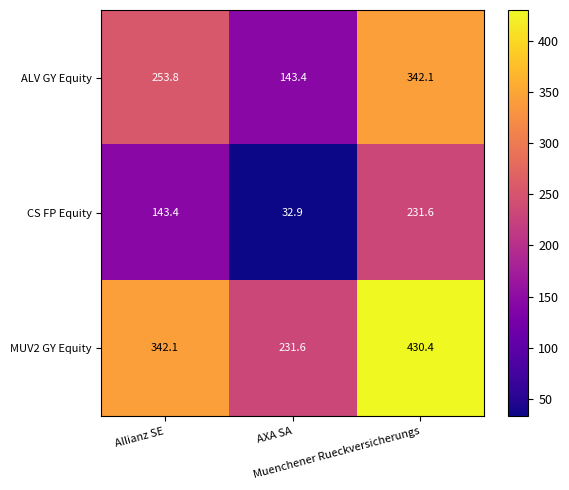

List the series in order of their overall mean, lowest first.

CS FP Equity, ALV GY Equity, MUV2 GY Equity